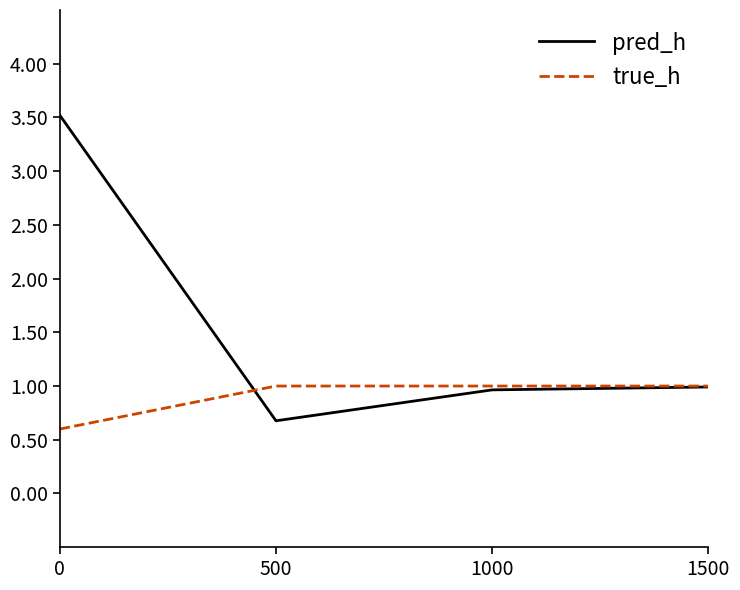

What is the sum of all pred_h values?

6.2